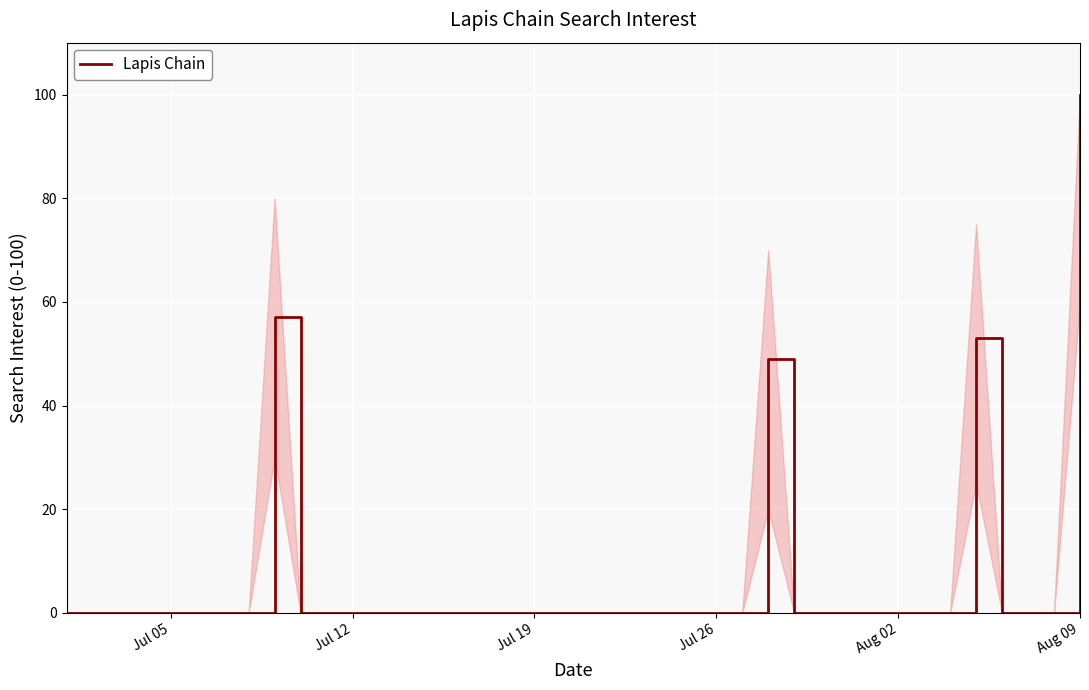

What is the greatest value displayed?

100